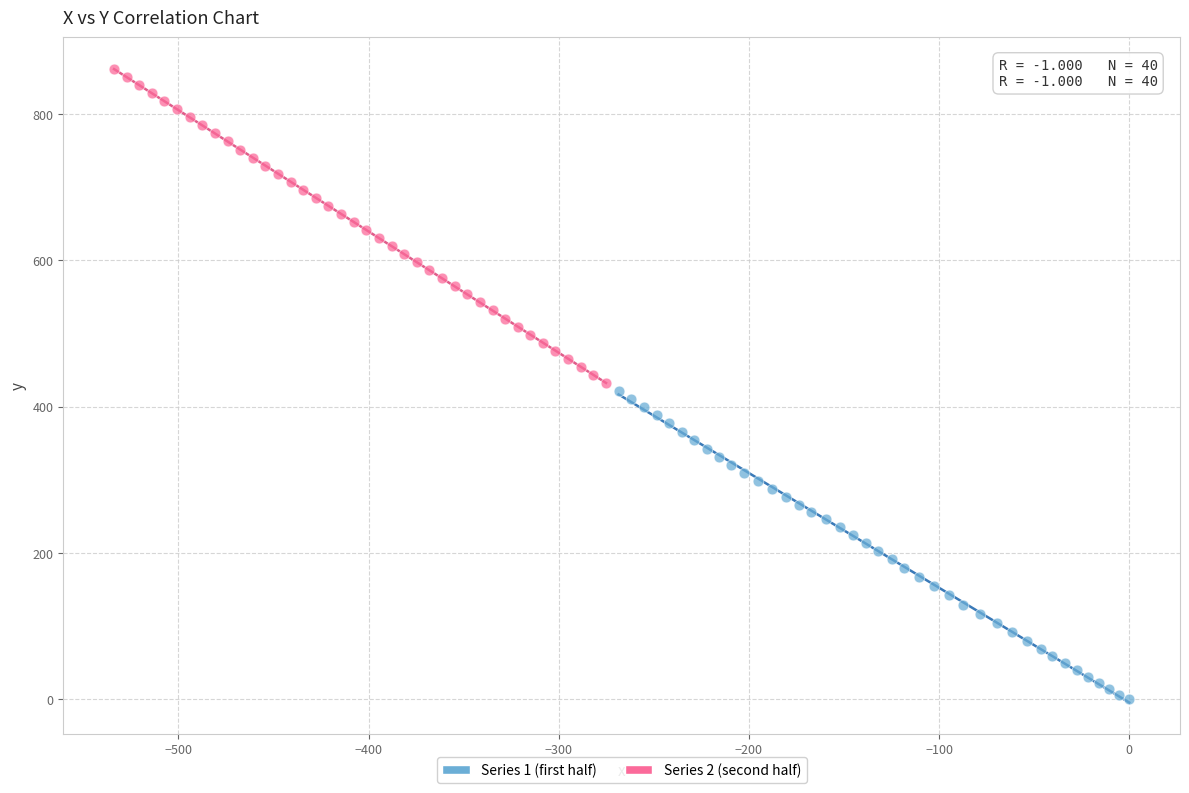

Which series reaches the maximum Y coordinate?

Series 2 (second half)